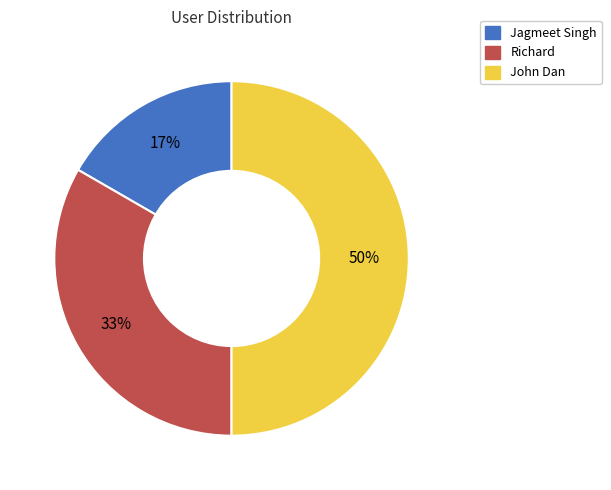

To the nearest percent, what is the average slice percentage?

33%